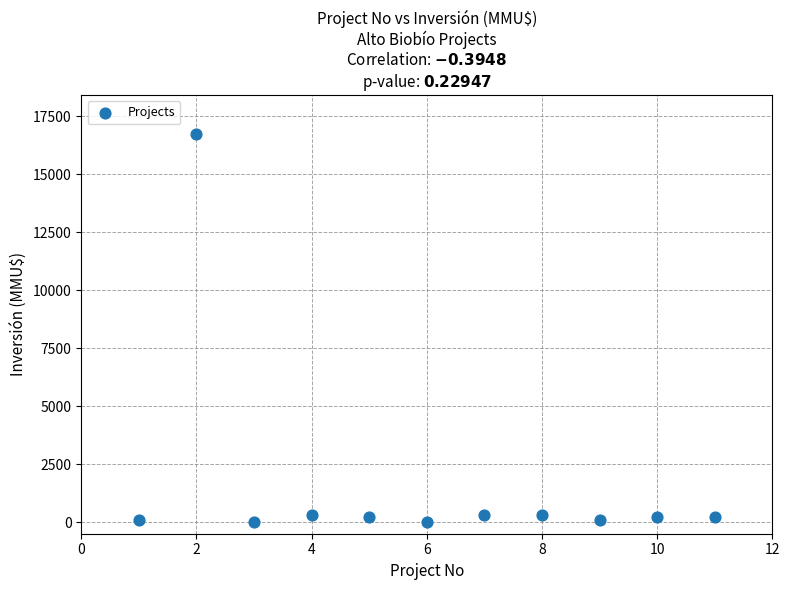

What is the average X value?

6